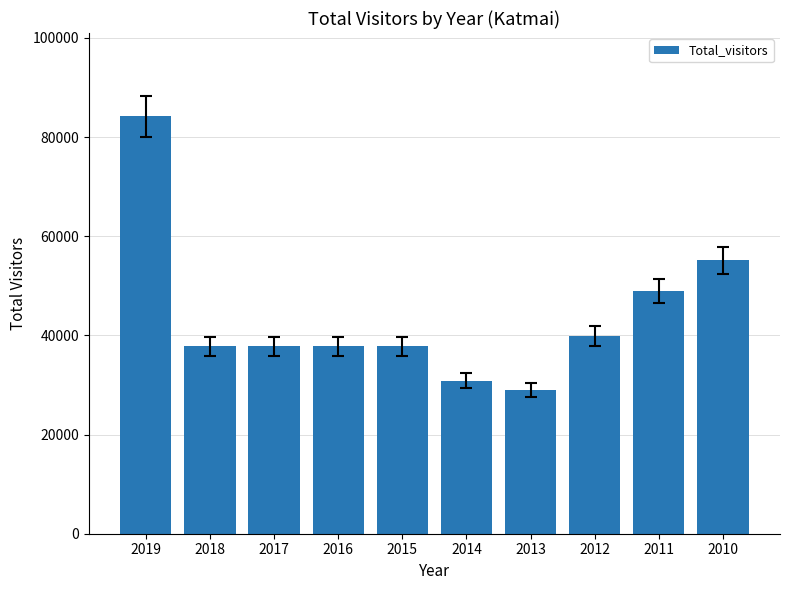

What is the value of the 7th bar from the left?

28966